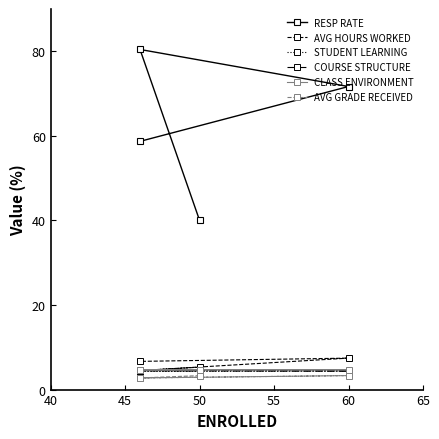

What is the minimum value for AVG GRADE RECEIVED?

2.8